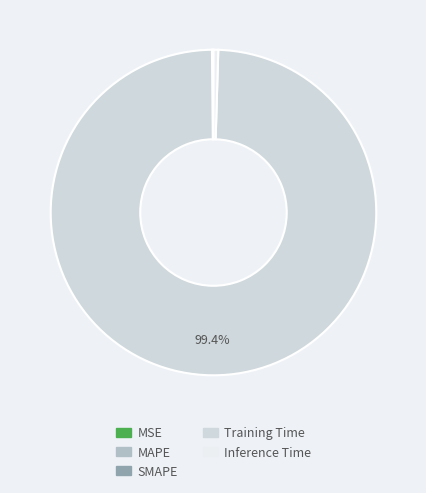

Which category accounts for the majority?

Training Time